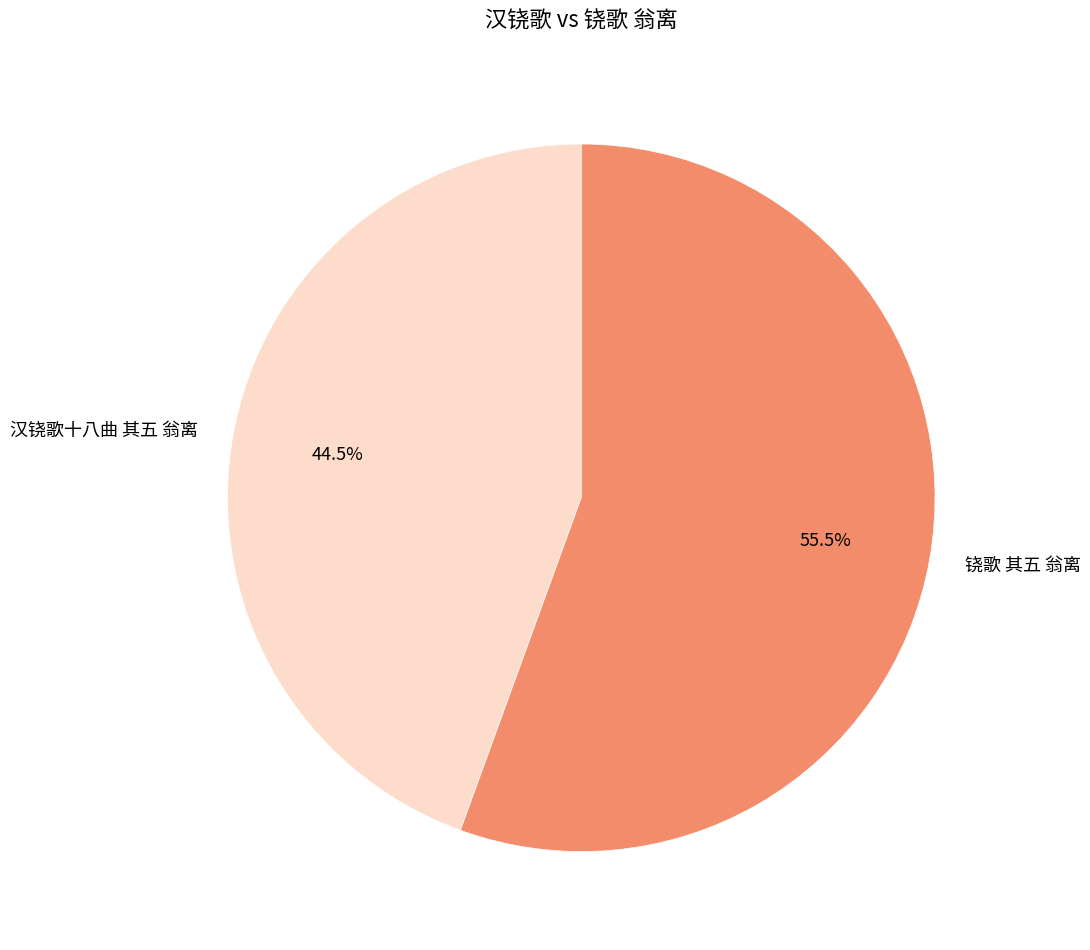

What is the ratio of the value at 汉铙歌十八曲 其五 翁离 to the value at 铙歌 其五 翁离?

0.8